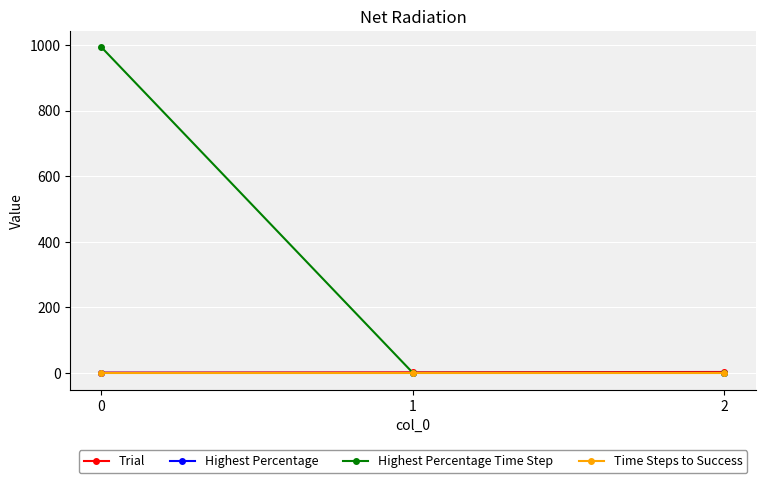

What are all the series names shown in the legend?

Trial, Highest Percentage, Highest Percentage Time Step, Time Steps to Success